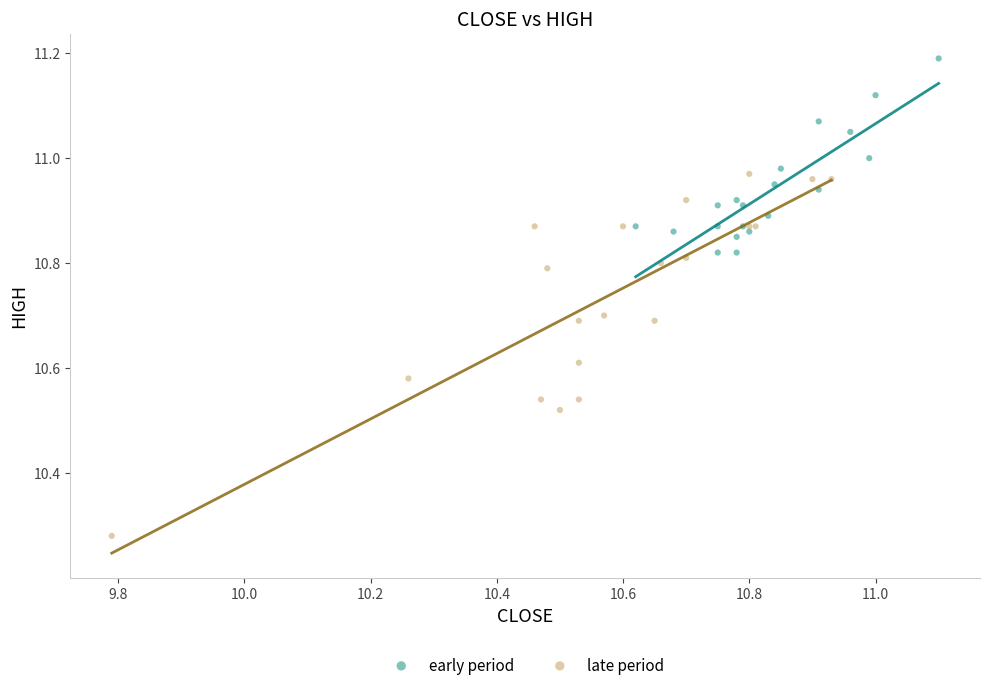

Which series reaches the maximum Y coordinate?

early period